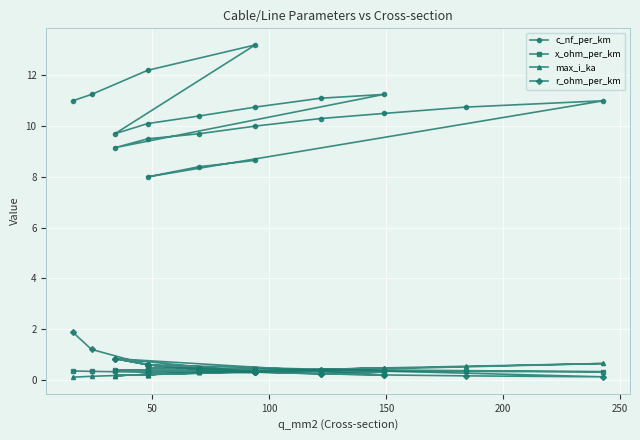

True or false: max_i_ka and c_nf_per_km intersect in this chart.

False